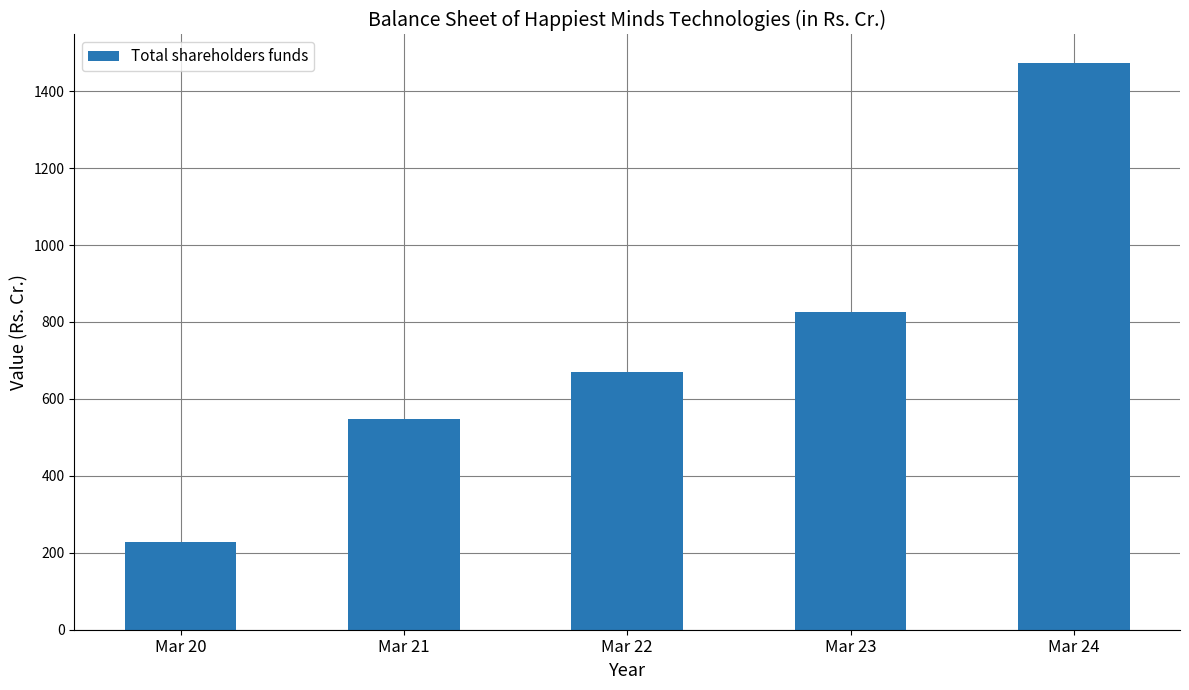

What is the value of the 2nd bar from the left?

546.7